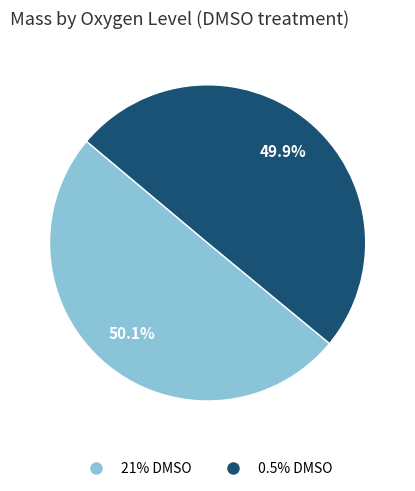

Is there any slice that represents more than half of the pie?

Yes